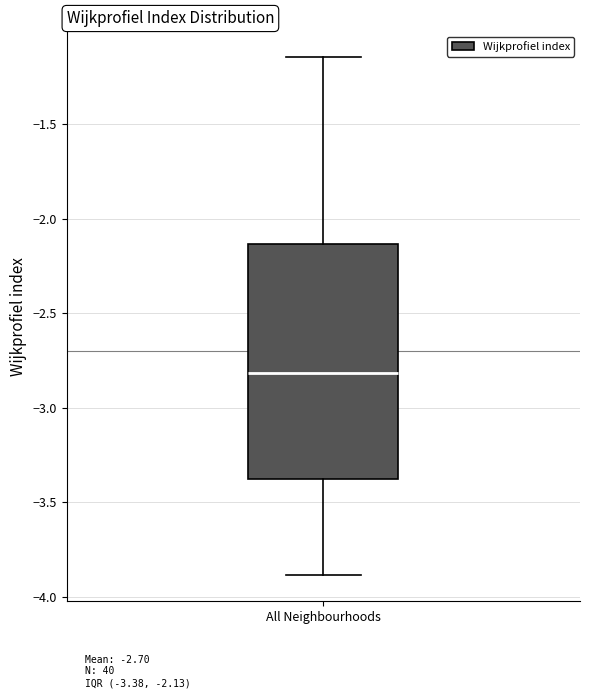

Where is the upper edge of the box for All Neighbourhoods on the y-axis? The values are not printed on the chart, so give them approximately, as read against the axis.

-2.15